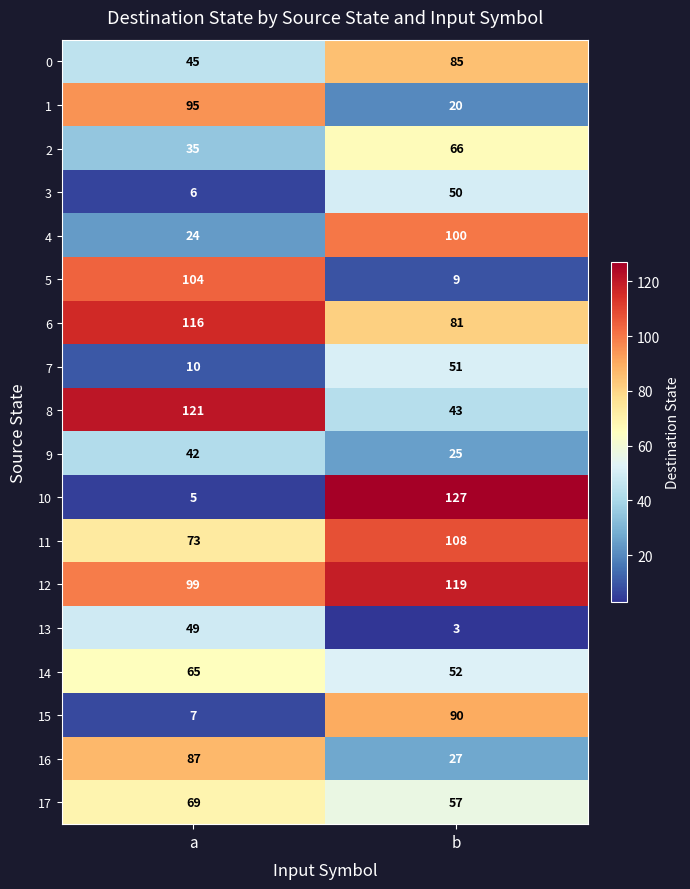

List the series in order of their peak value, lowest first.

9, 13, 3, 7, 14, 2, 17, 0, 16, 15, 1, 4, 5, 11, 6, 12, 8, 10